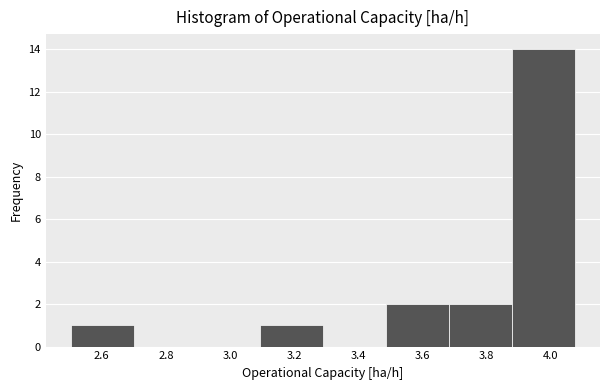

What is the height of the bar covering 3.10 to 3.28 on the x-axis? Neither the bar edges nor the heights are printed on the chart, so give them approximately, as read against the axes.

1